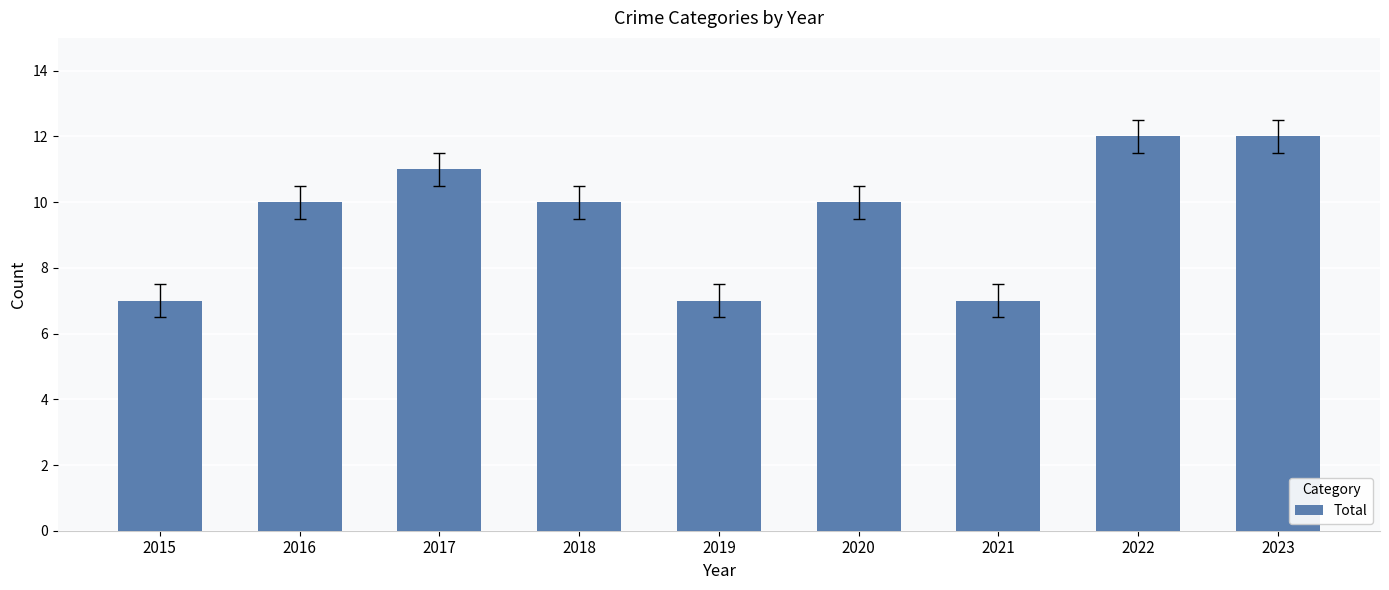

What is the value of the 8th bar from the left?

12